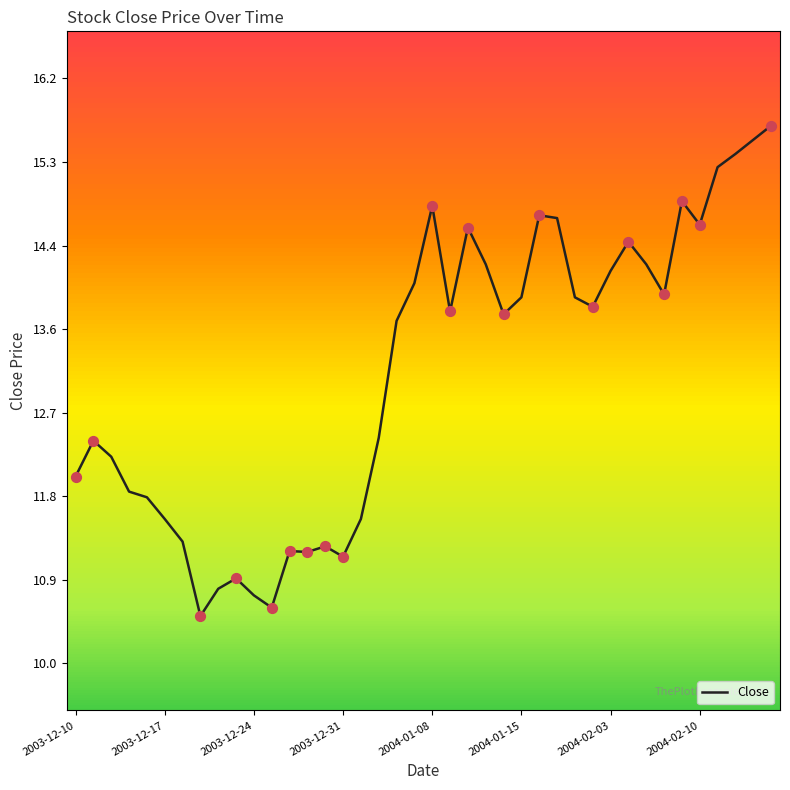

What is the change in value from 14 to 28?

+2.6